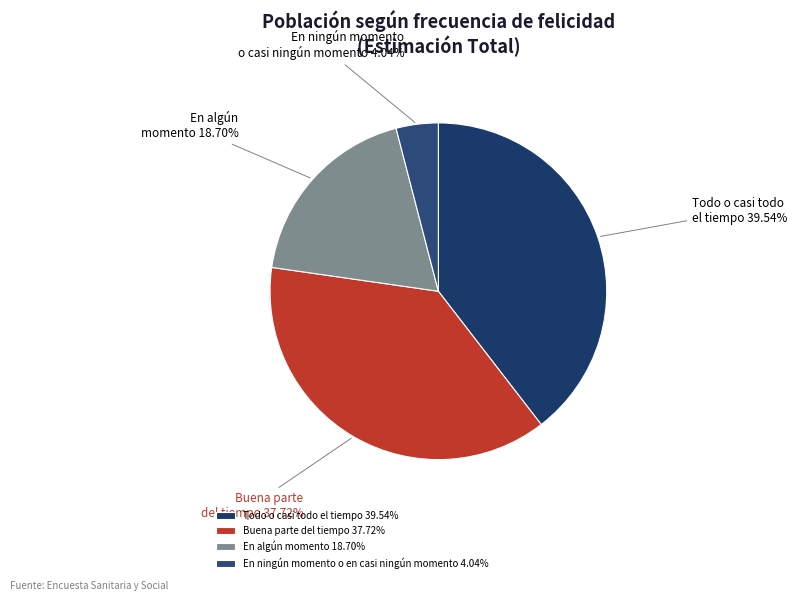

Approximately how many times larger is the value at Buena parte del tiempo compared to En algún momento?

2.0